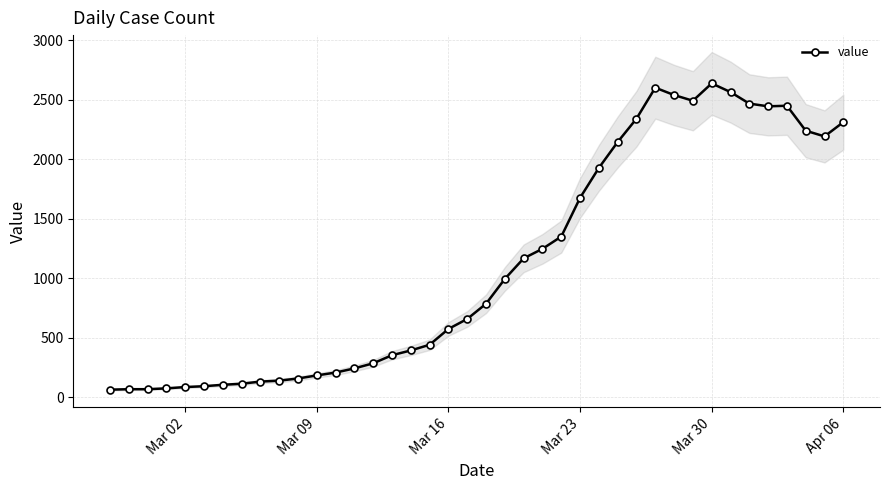

The value at 24 is 612. True or false?

False